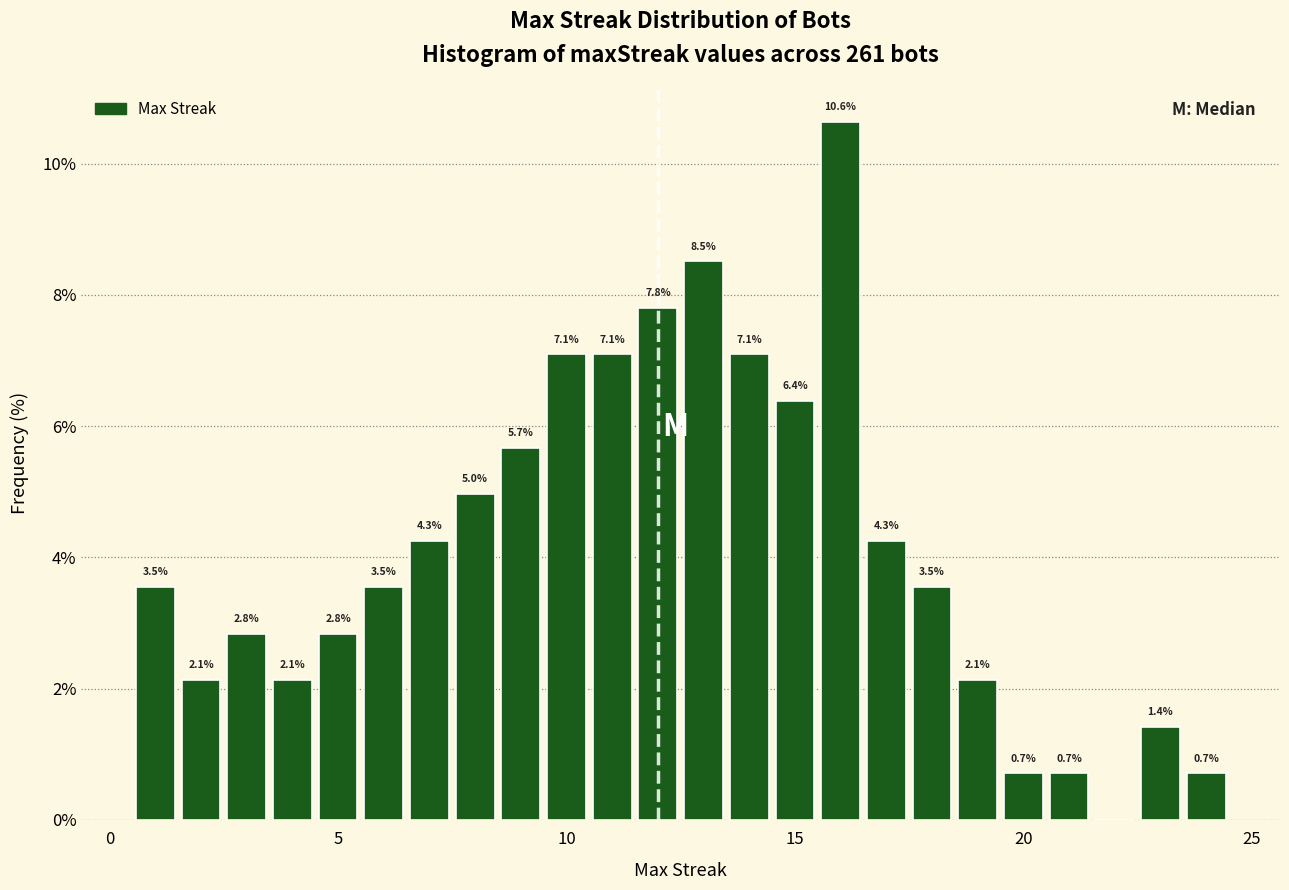

Read against the x-axis, roughly where is the centre of the tallest bar?

16.0